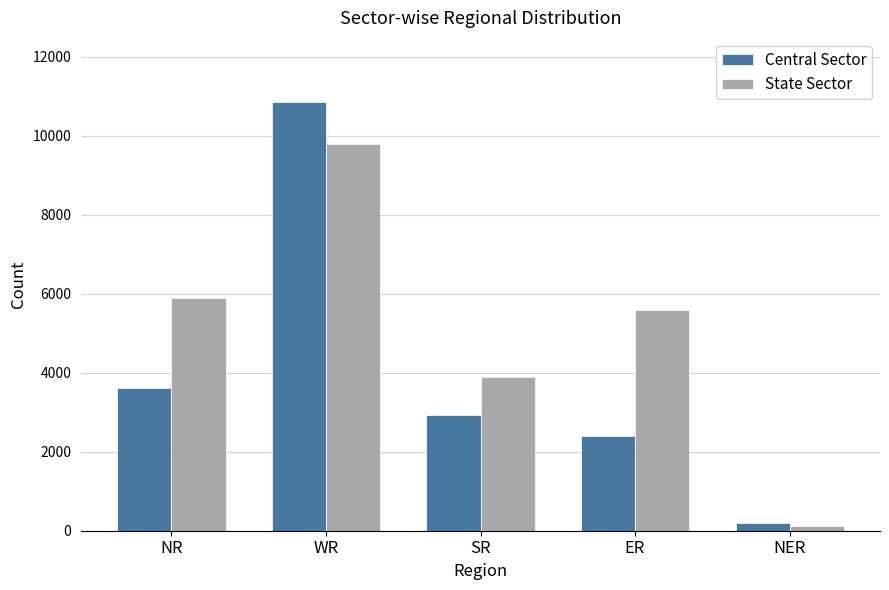

What are all the series names shown in the legend?

Central Sector, State Sector